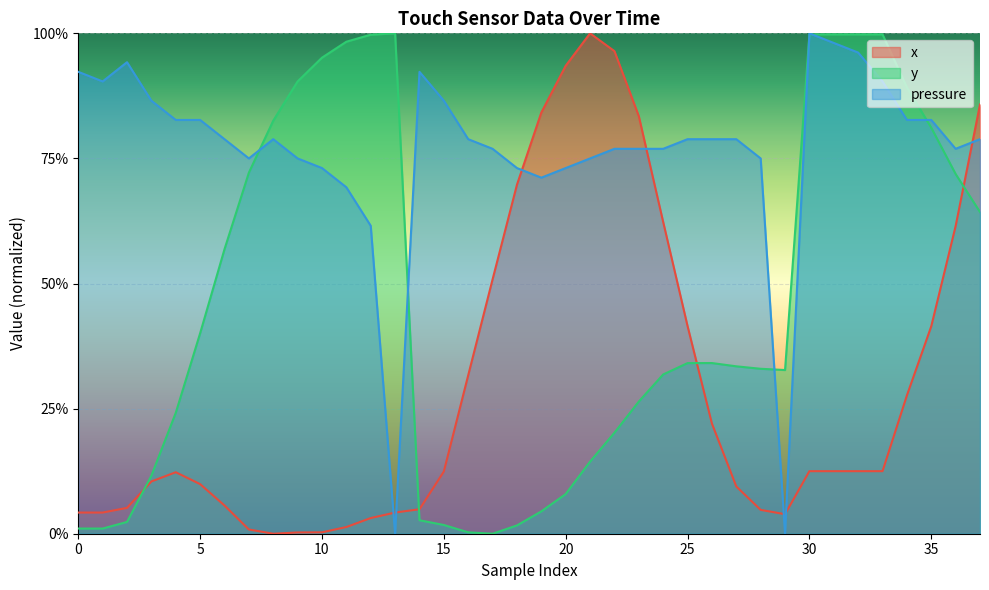

What is the difference between the second highest and second lowest values in the pressure series?

1.0